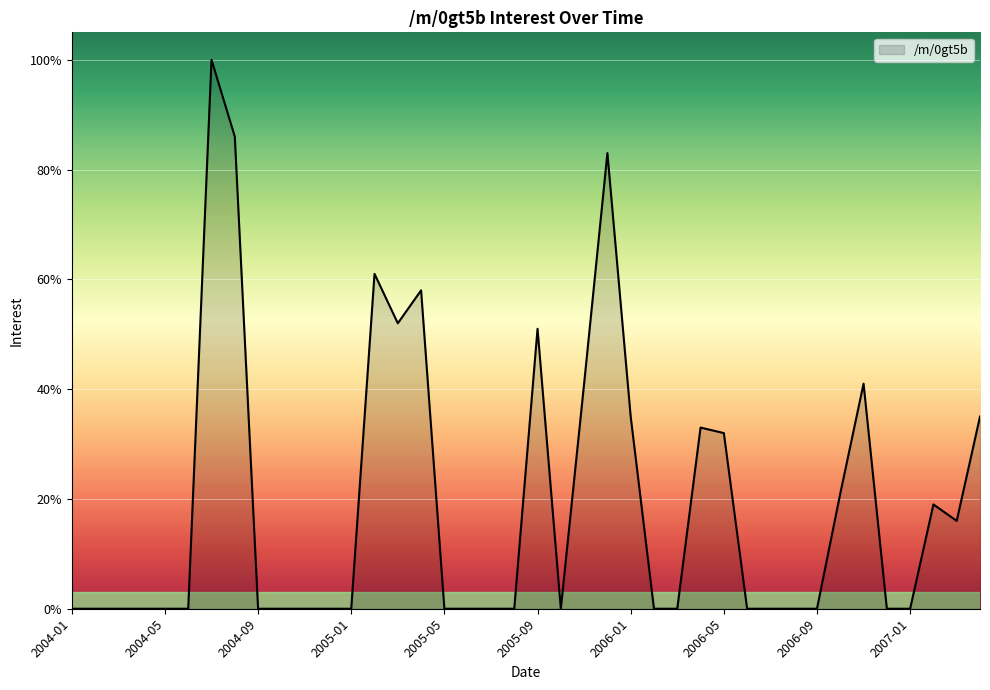

What is the greatest value displayed?

100